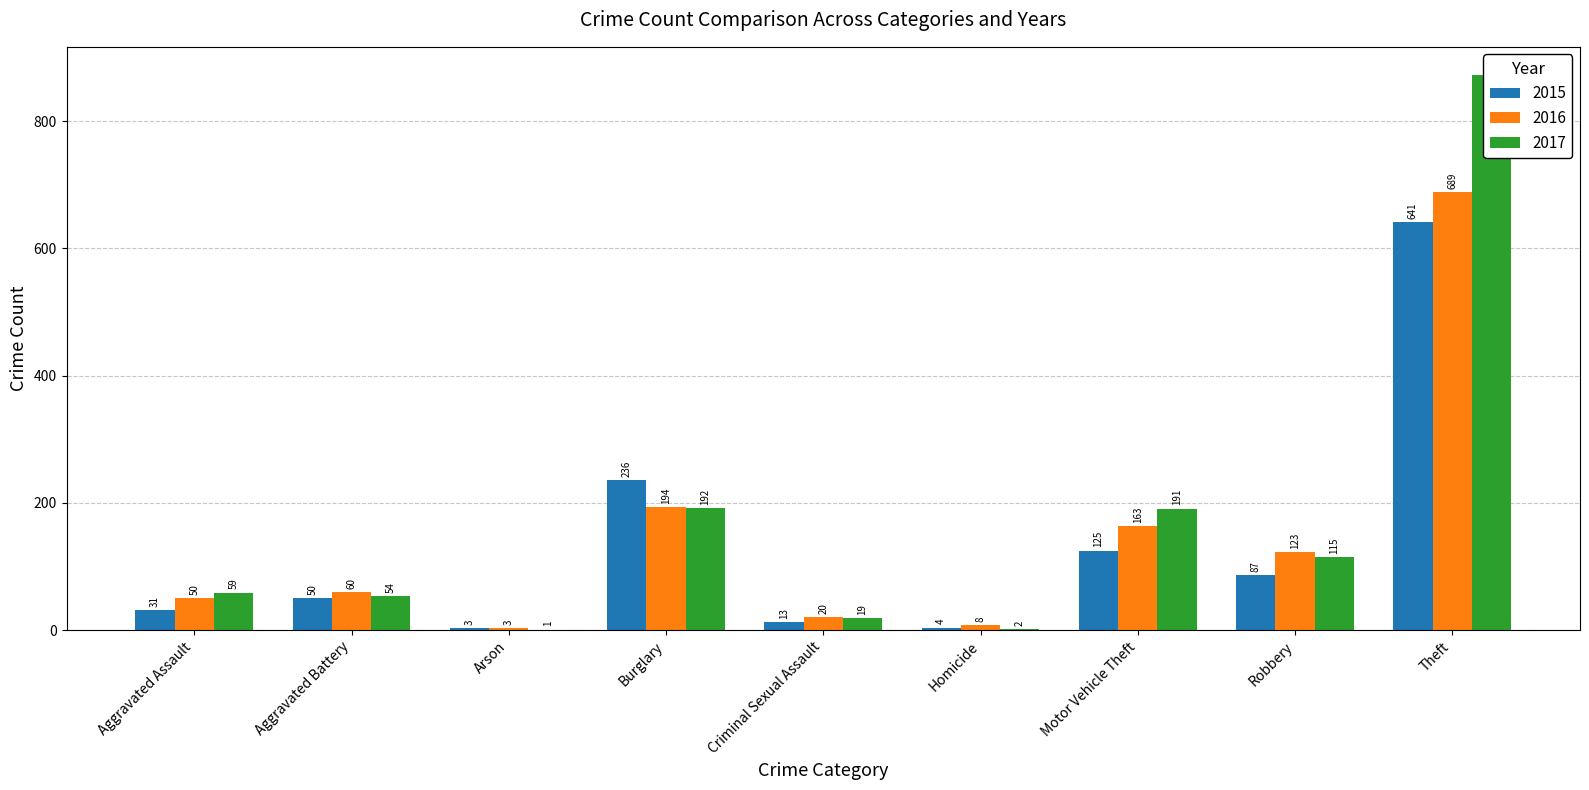

How many bars are there in total?

27